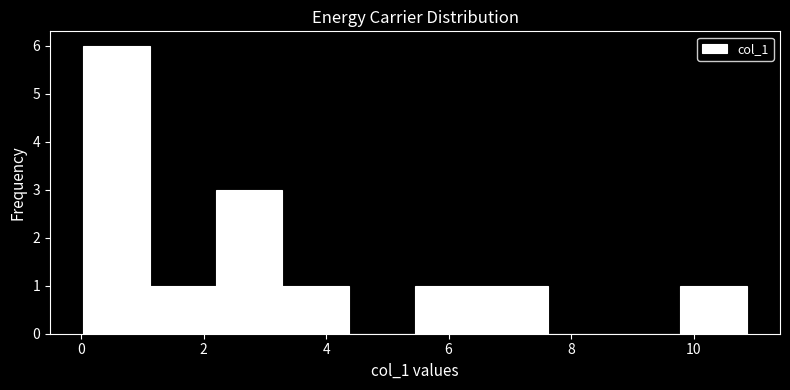

Which range on the x-axis has the tallest bar?

0.0 to 1.2